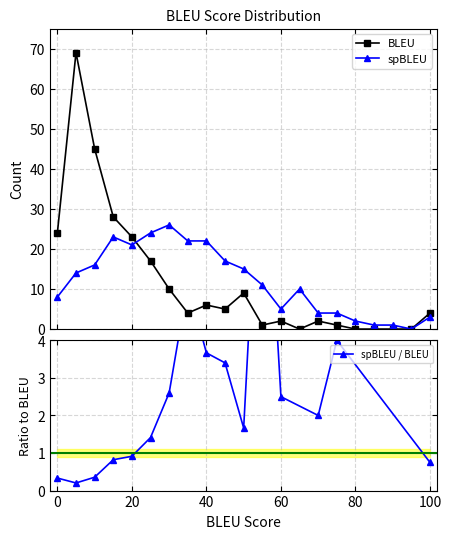

How many times do BLEU and spBLEU cross each other?

1